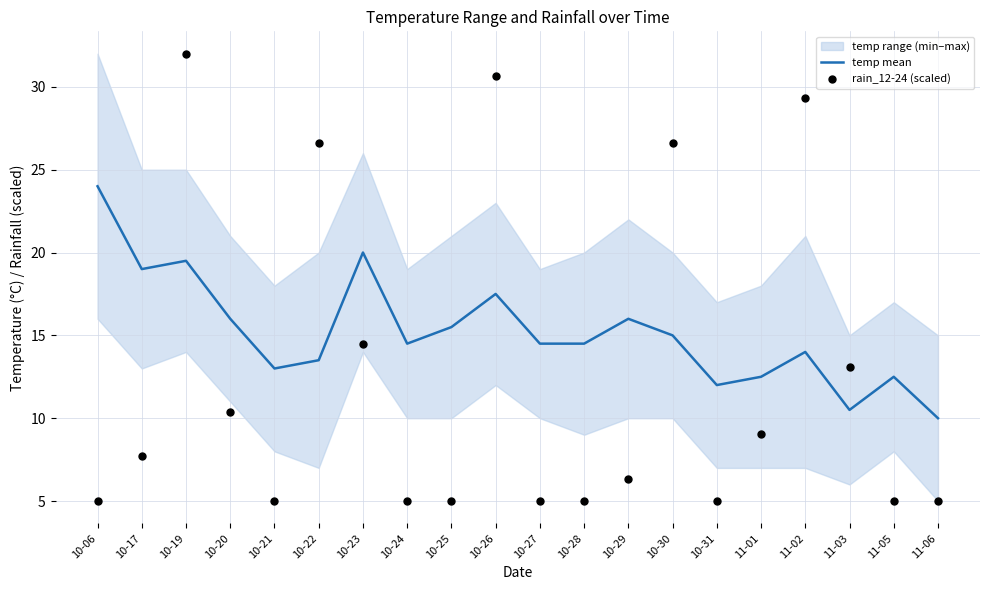

Which series has the largest Y range (max minus min)?

rain_12-24 (scaled)